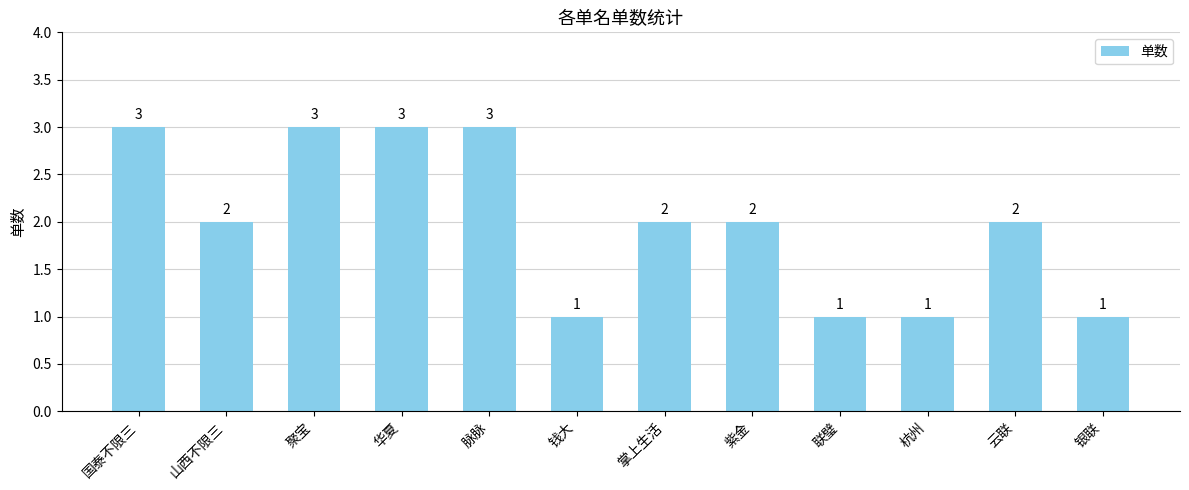

Approximately how many times larger is the value at 聚宝 compared to 紫金?

1.5